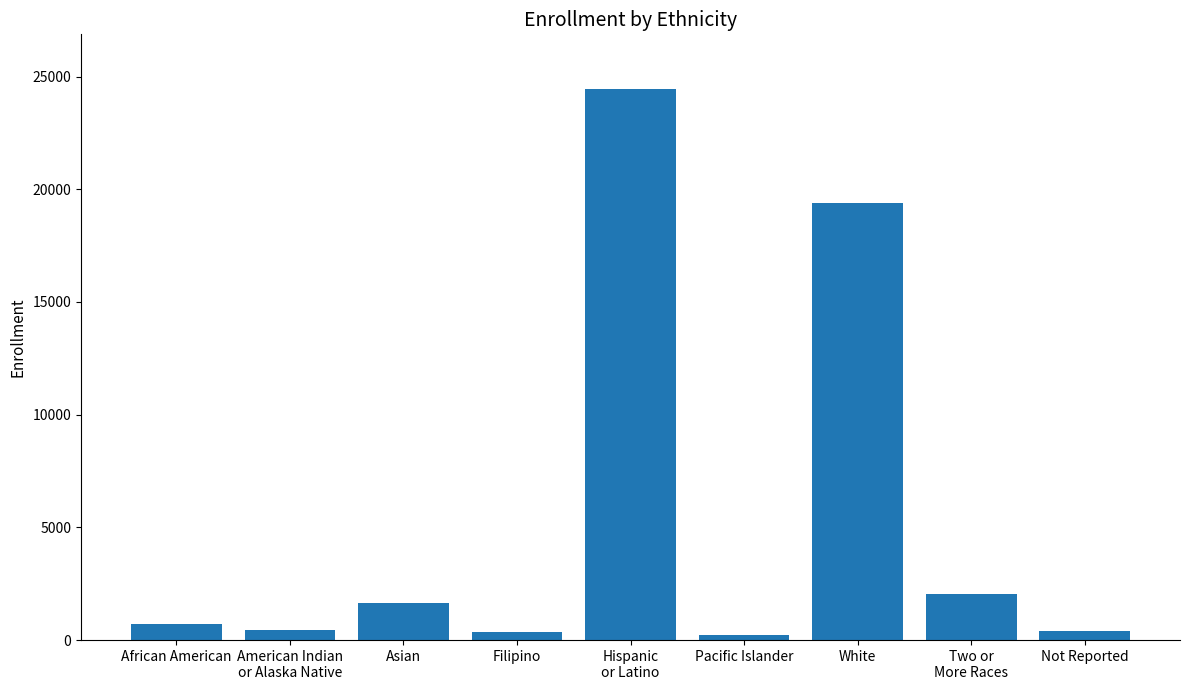

What is the value of the 2nd bar from the left?

435